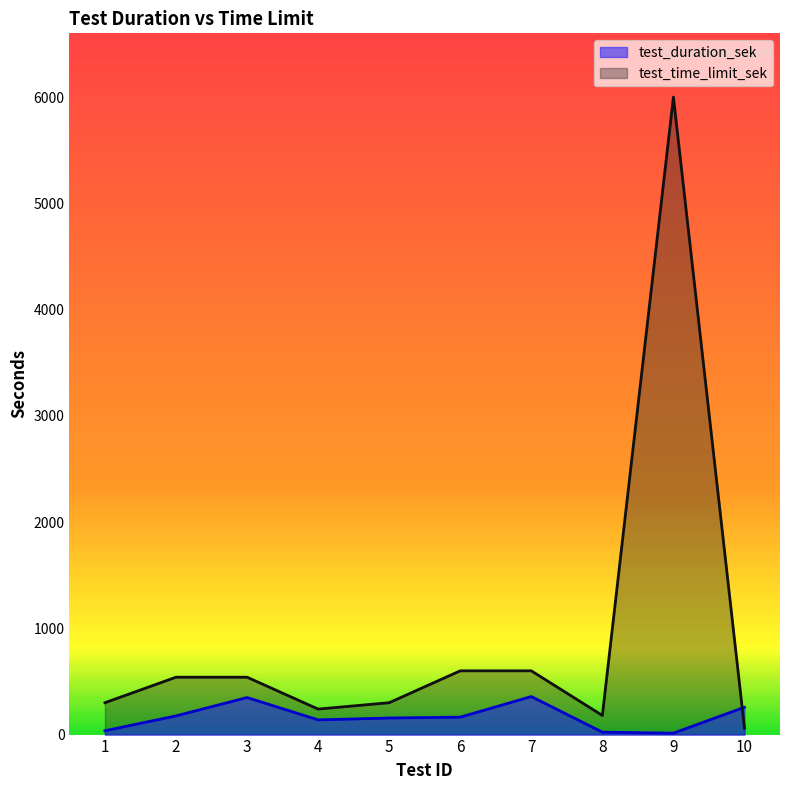

How many data points in test_duration_sek are above 164?

5